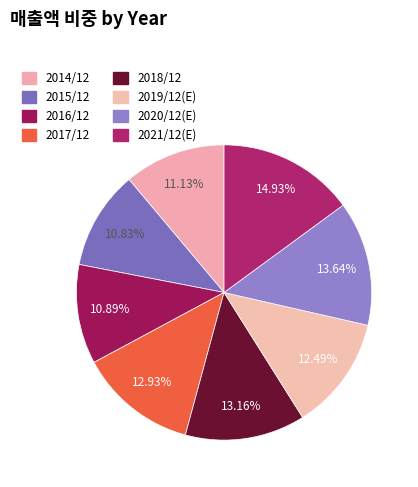

How many segments does this pie chart have?

8